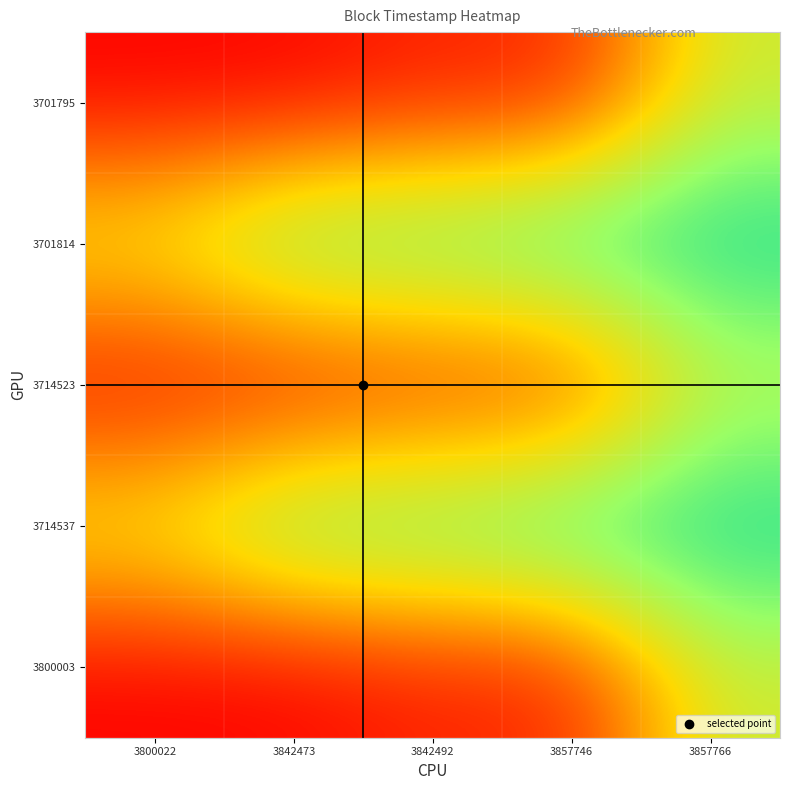

Reading right to left, extract all data points from this chart.

3701795: 3857766=0.6	3857746=0.1	3842492=0.1	3842473=0.0	3800022=0.0
3701814: 3857766=1.0	3857746=1.0	3842492=0.9	3842473=0.9	3800022=0.6
3714523: 3857766=0.6	3857746=0.1	3842492=0.1	3842473=0.0	3800022=0.0
3714537: 3857766=1.0	3857746=1.0	3842492=0.9	3842473=0.9	3800022=0.6
3800003: 3857766=0.6	3857746=0.1	3842492=0.1	3842473=0.0	3800022=0.0